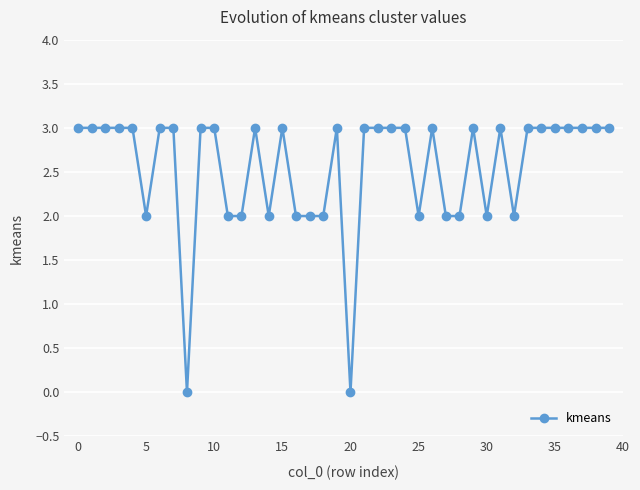

What is the difference between the maximum and second lowest values?

3